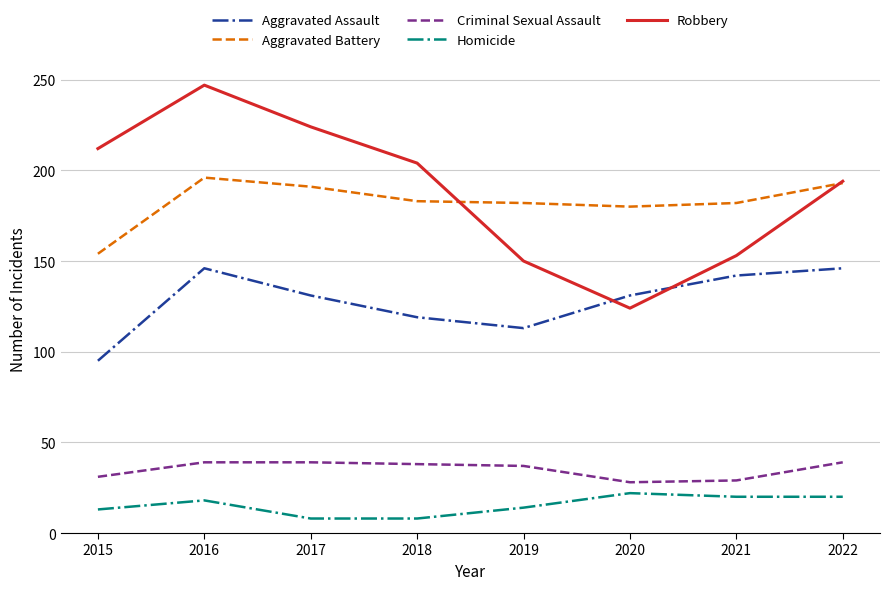

True or false: Aggravated Battery and Criminal Sexual Assault cross at least once.

False